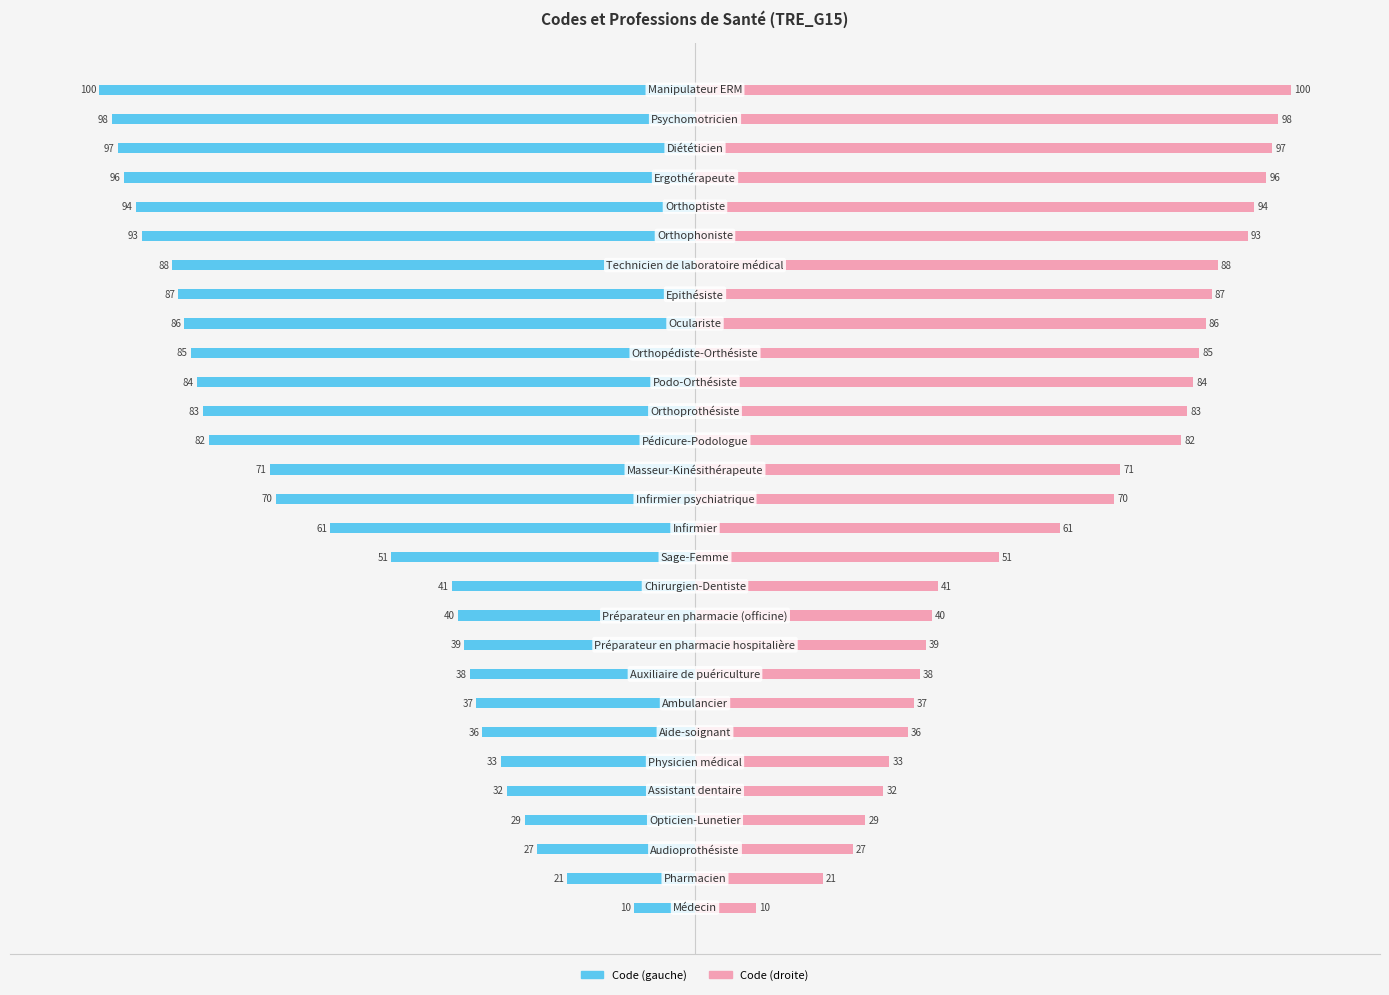

What is the greatest value displayed?

100.0